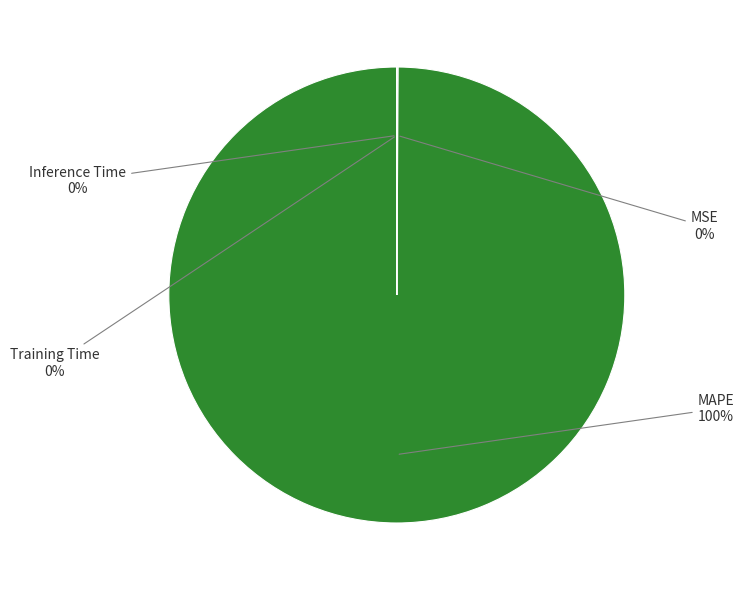

To the nearest percent, what is the average slice percentage?

25%